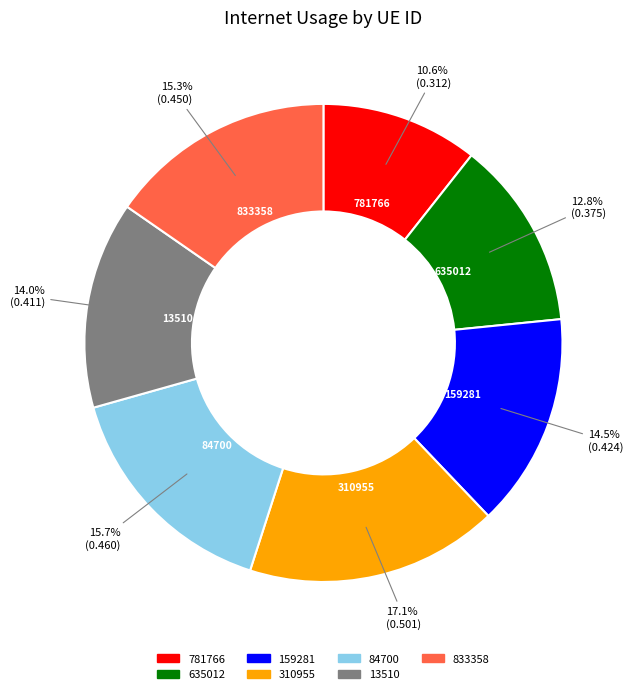

Which has a higher value, 310955 or 635012?

310955